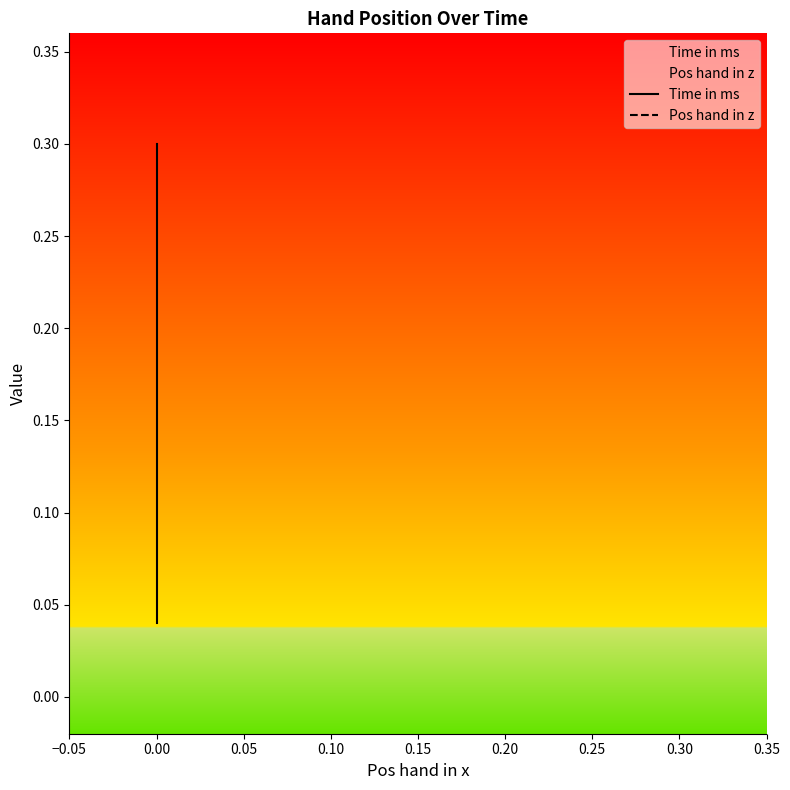

Count the Time in ms values in the range 0 to 1.

14